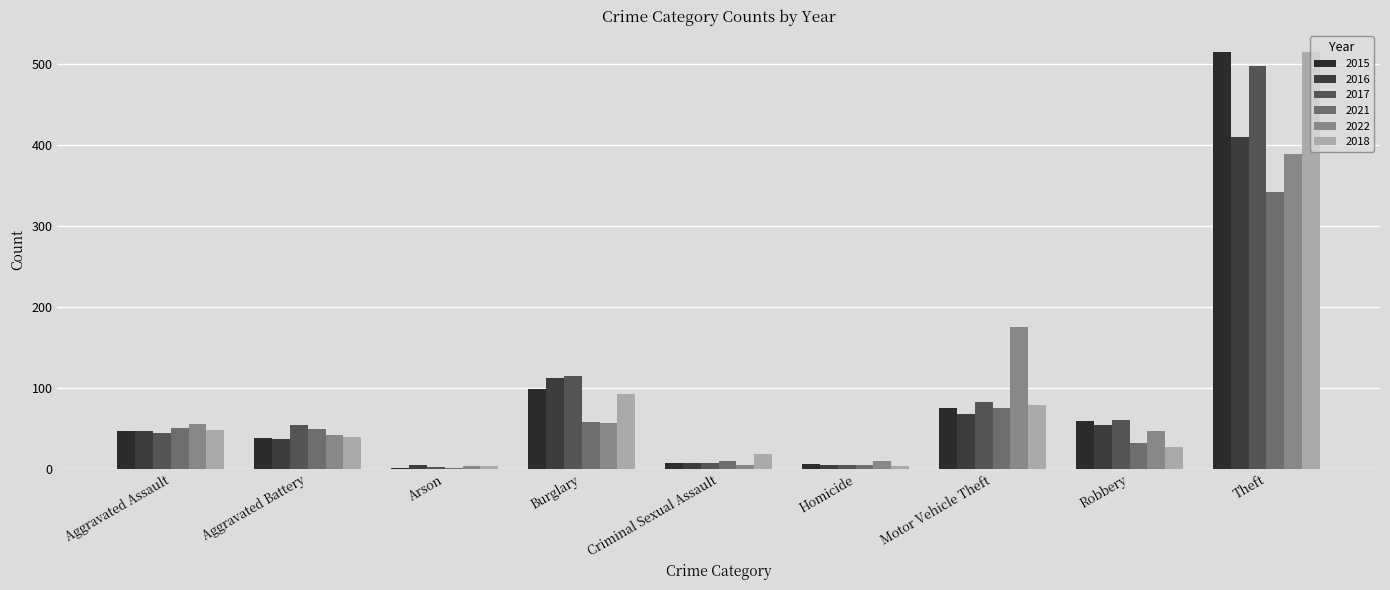

What is the highest value of the 2018 series?

515